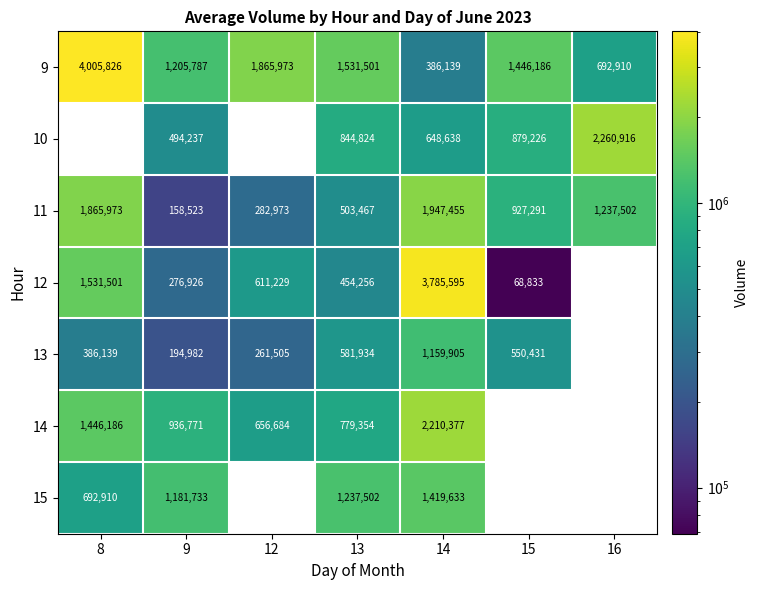

At 14, list the series in order from largest to smallest.

12, 14, 11, 15, 13, 10, 9